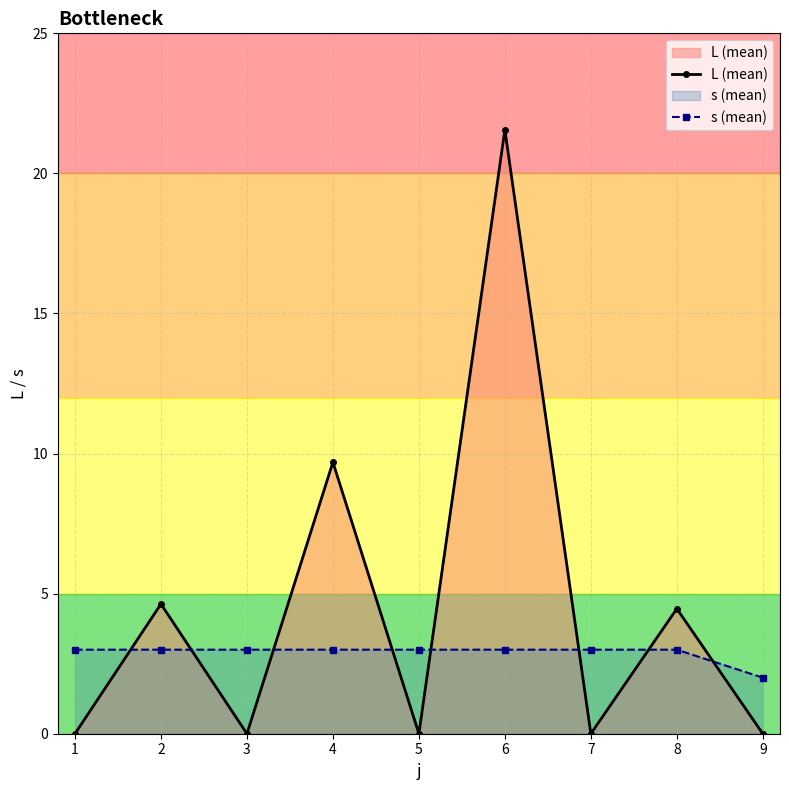

In L (mean), how many points are lower than both neighbors (excluding endpoints)?

3